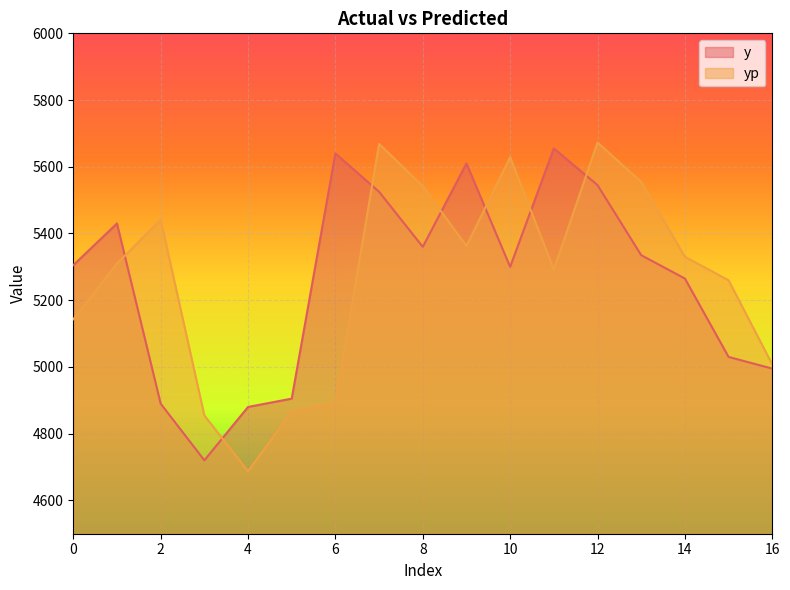

What is the difference between the maximum and minimum values in the y series?

935.0